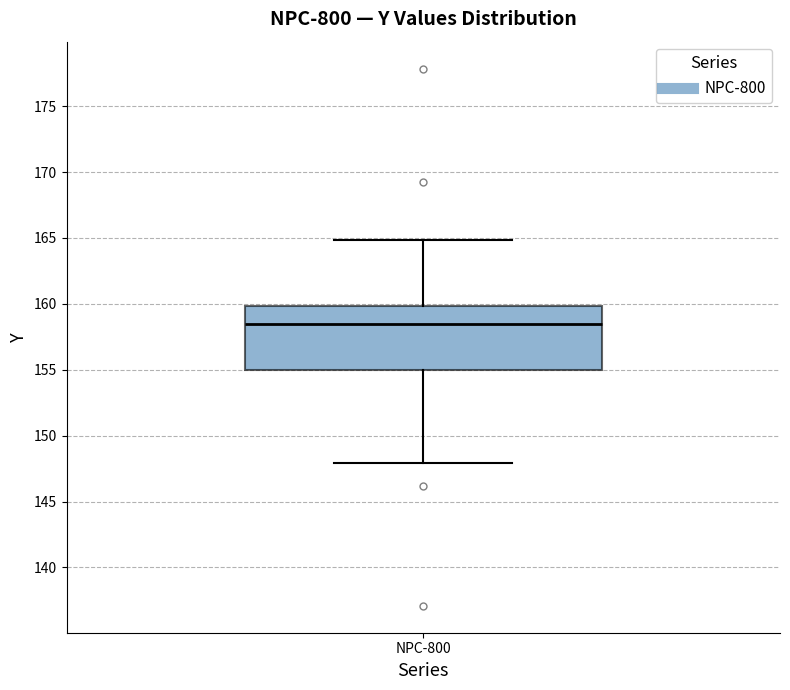

Where is the lower edge of the box for NPC-800 on the y-axis? The values are not printed on the chart, so give them approximately, as read against the axis.

155.0